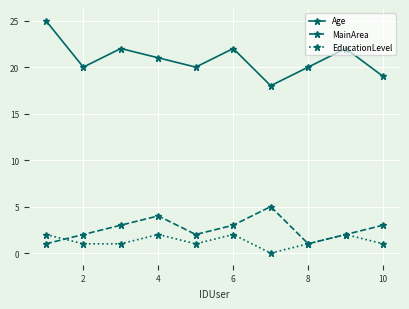

List the series in order of their peak value, lowest first.

EducationLevel, MainArea, Age